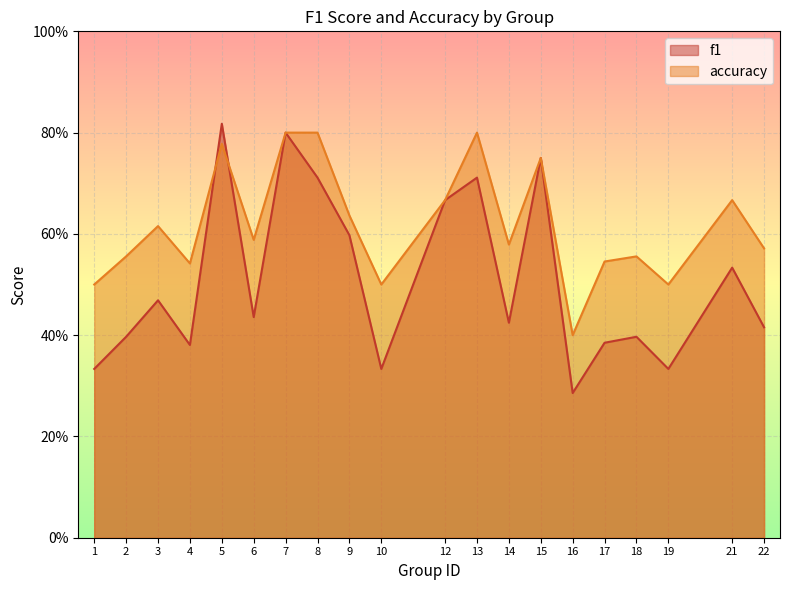

At how many categories does at least one series exceed 0?

20